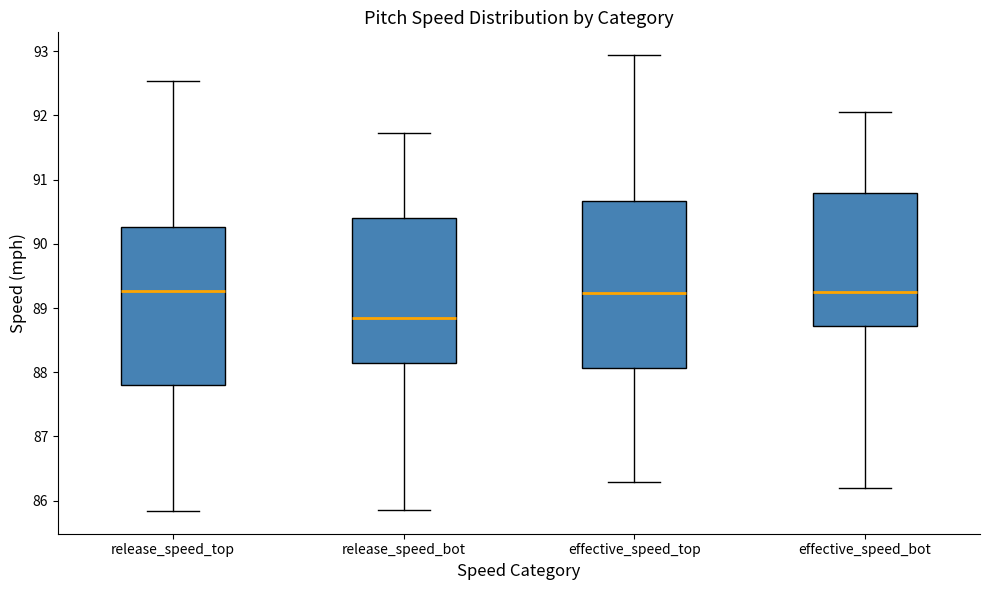

Reading left to right, read every box against the y-axis: the position of its median line, the range the box covers, and the ends of its whiskers. The values are not printed on the chart, so give them approximately, as read against the axis.

release_speed_top: median 89.3, box 87.8 to 90.3, whiskers 85.8 to 92.5
release_speed_bot: median 88.8, box 88.1 to 90.4, whiskers 85.9 to 91.7
effective_speed_top: median 89.2, box 88.1 to 90.7, whiskers 86.3 to 92.9
effective_speed_bot: median 89.2, box 88.7 to 90.8, whiskers 86.2 to 92.1